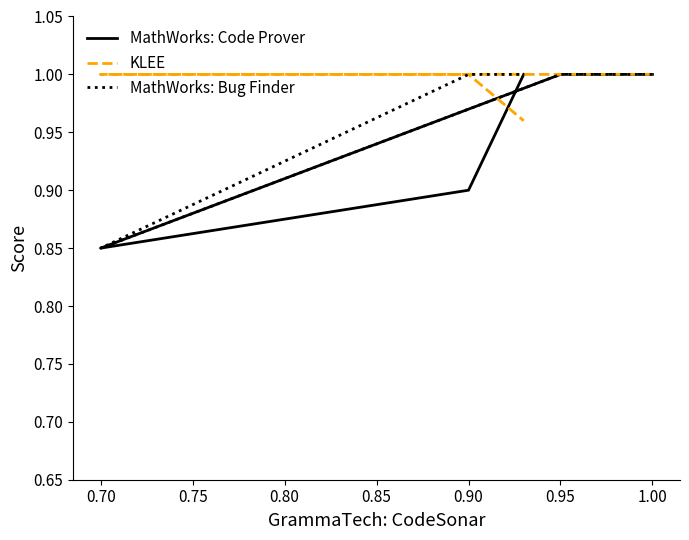

How many series are shown in this chart?

3